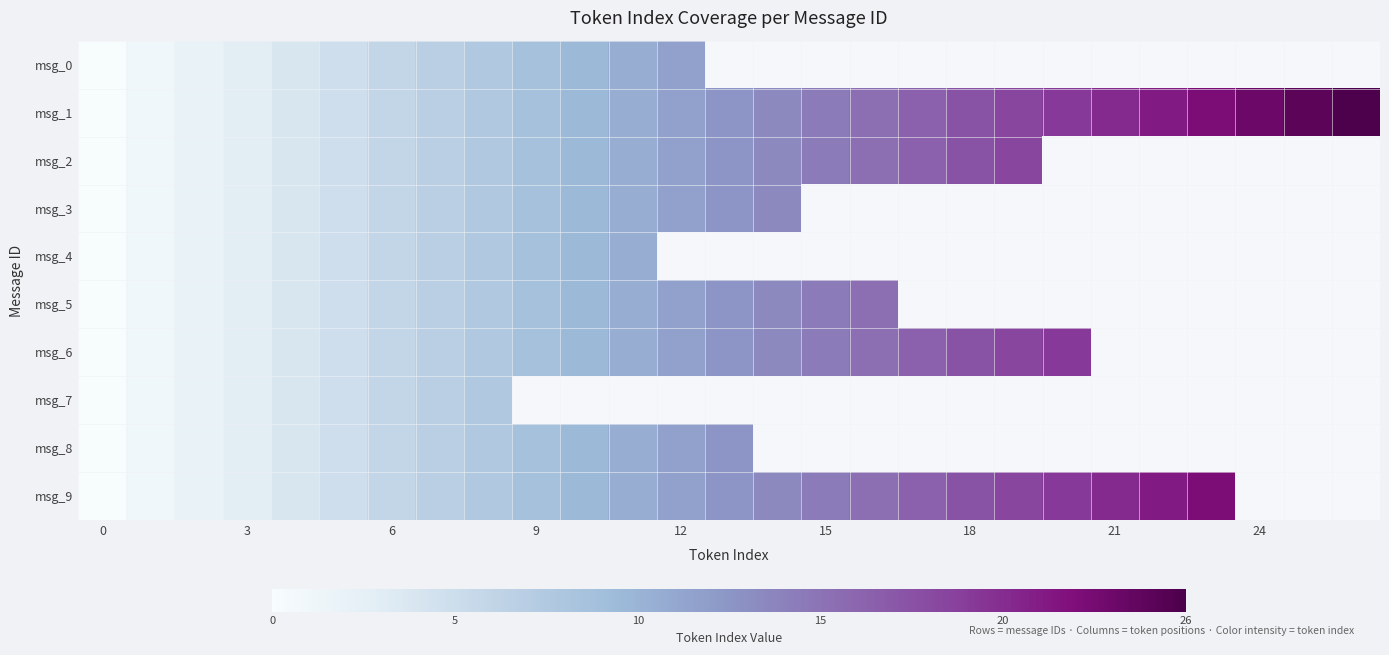

Which series has the largest total across all categories?

msg_1